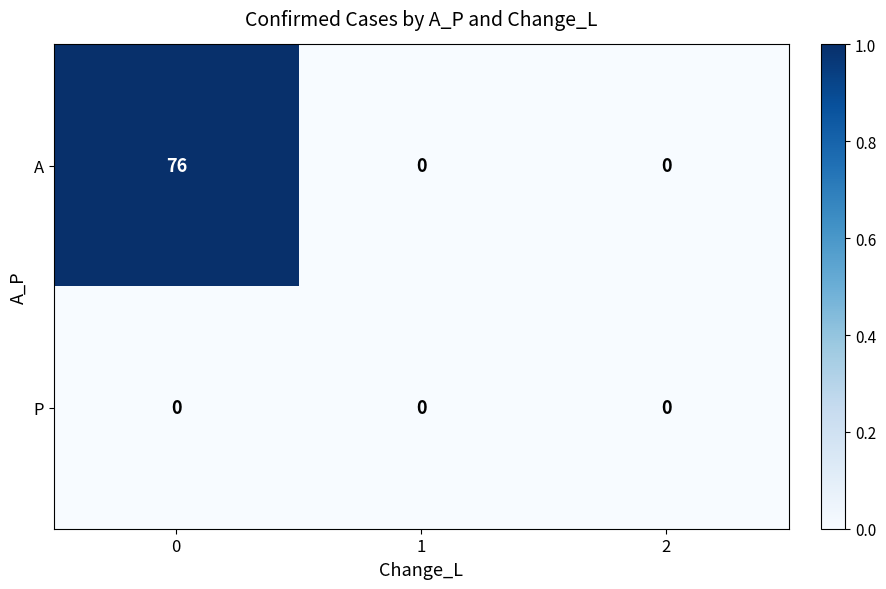

Count the A values in the range 0 to 76.

3